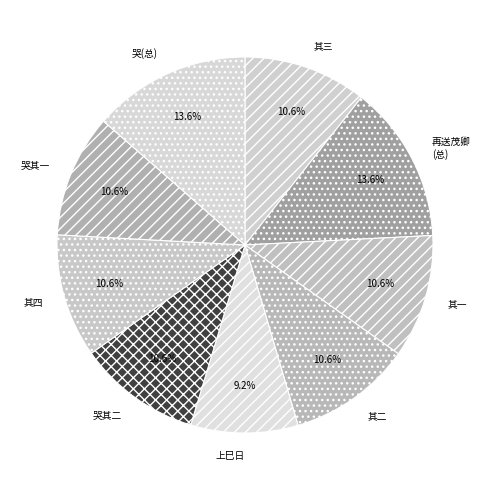

What is the smallest slice in the pie chart?

上巳日